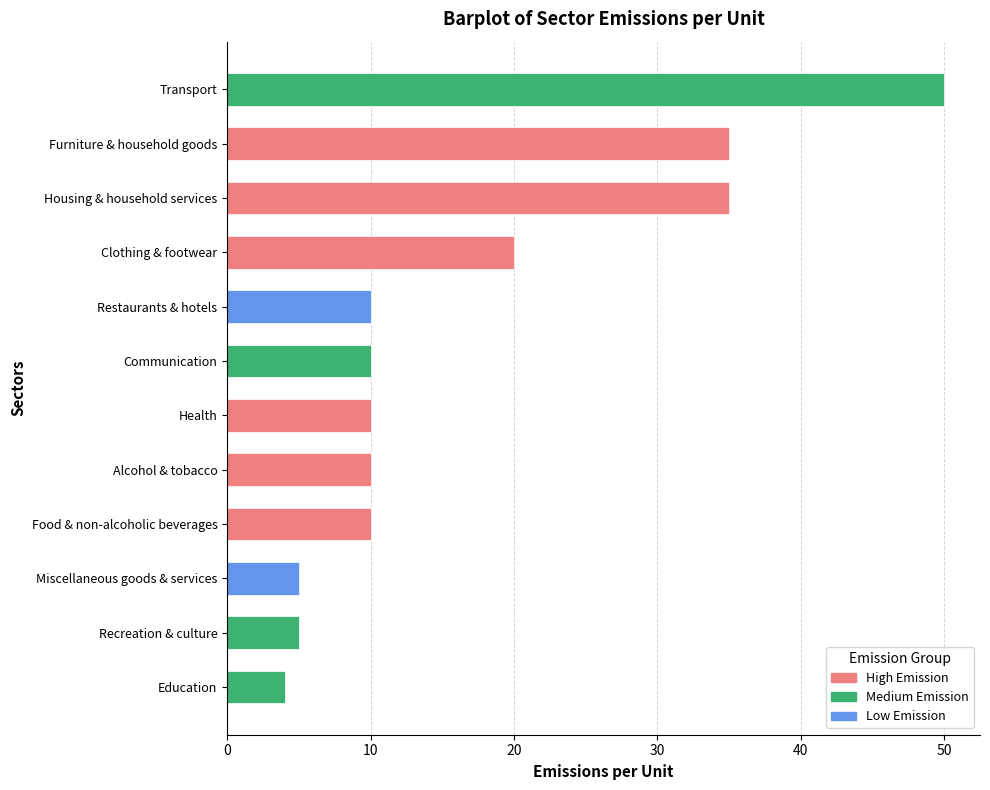

What is the greatest value displayed?

50